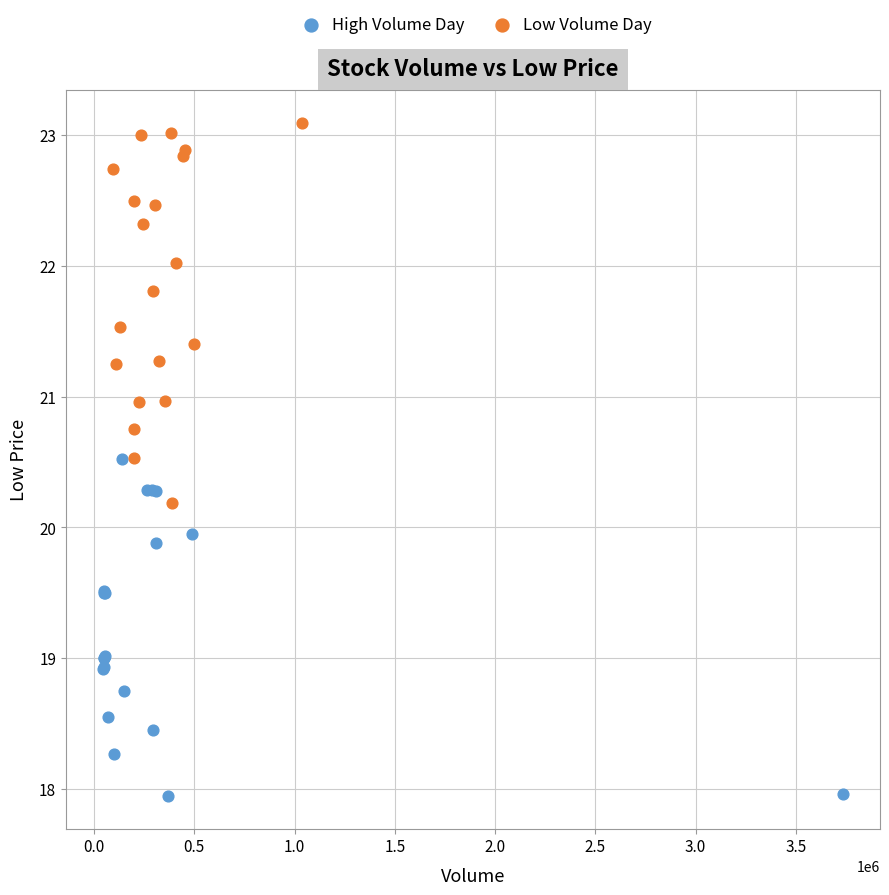

Which series has the largest Y range (max minus min)?

Low Volume Day